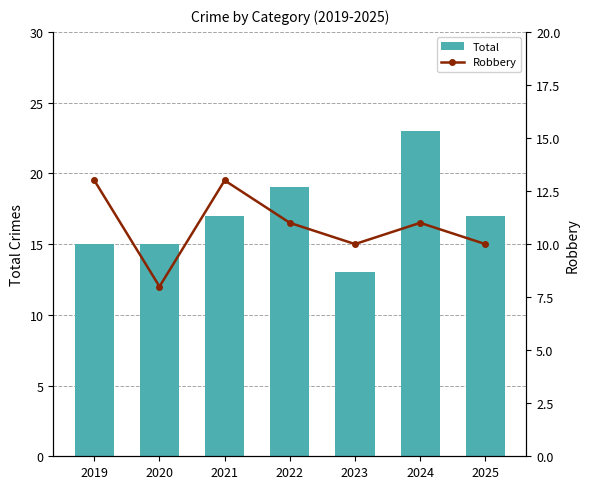

What is the spread (max minus min) of values at 2023?

3